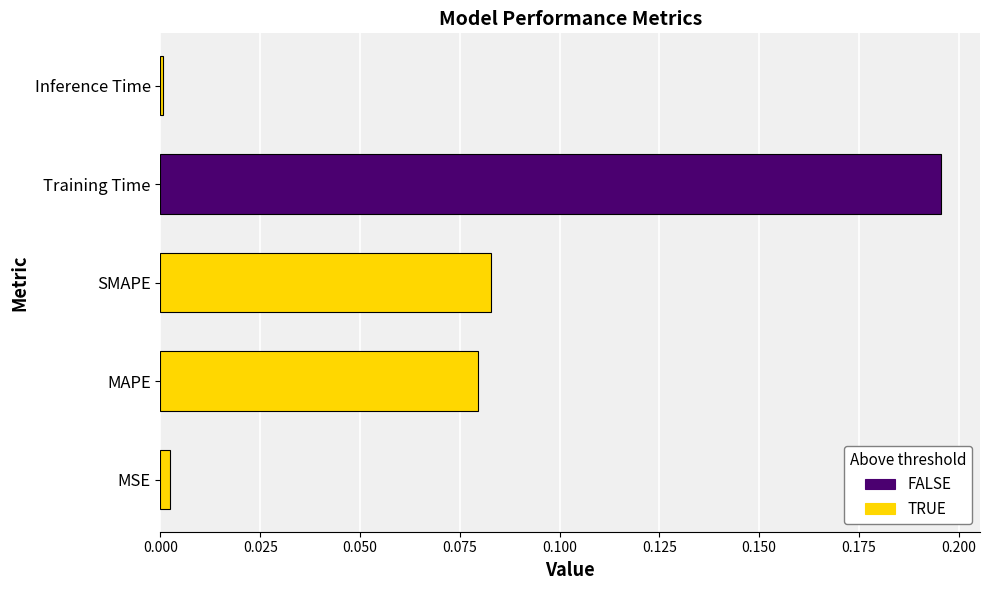

List the labels in order of value, largest first.

Training Time, SMAPE, MAPE, MSE, Inference Time